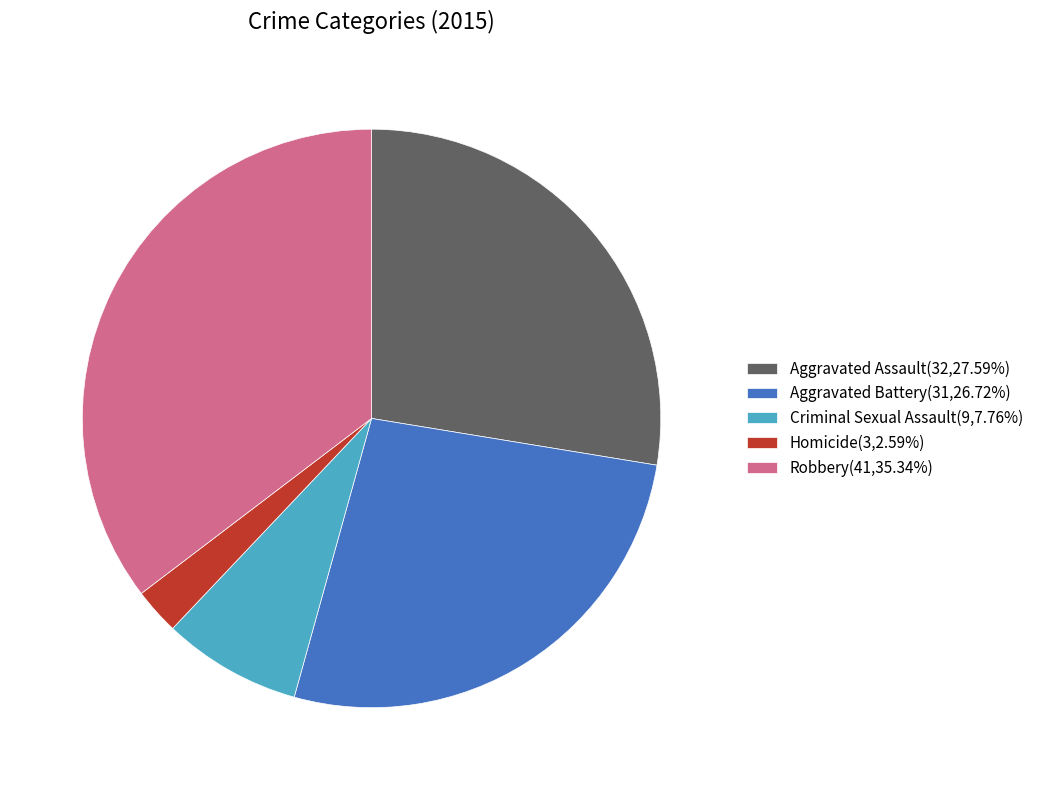

Rank the categories by value from highest to lowest.

Robbery, Aggravated Assault, Aggravated Battery, Criminal Sexual Assault, Homicide